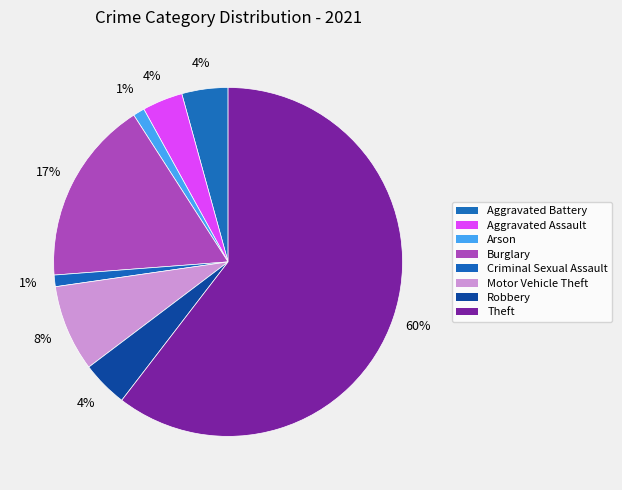

How many segments does this pie chart have?

8